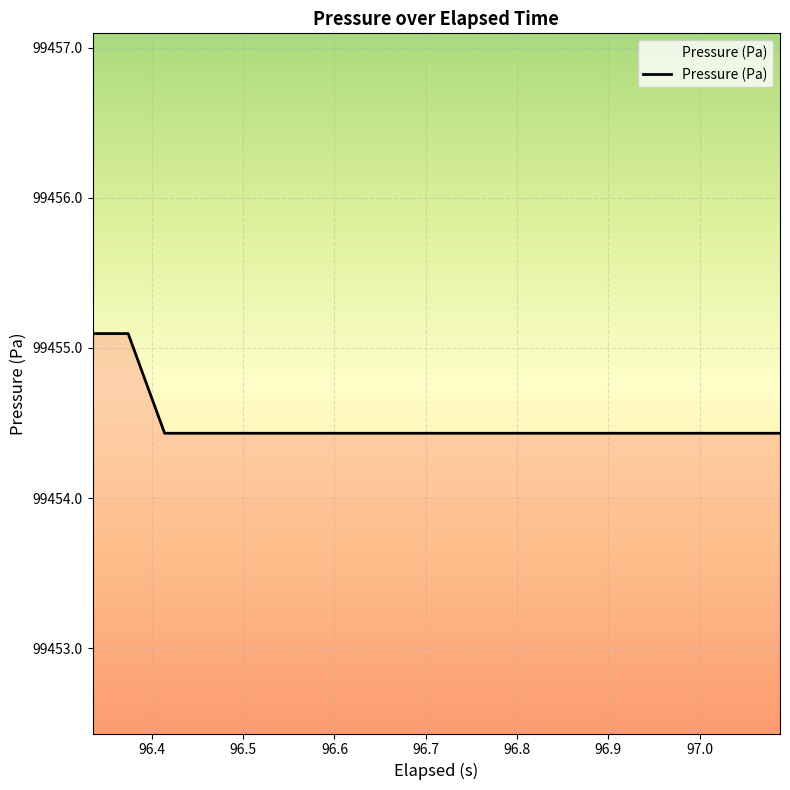

What is the minimum value shown in the chart?

99454.4